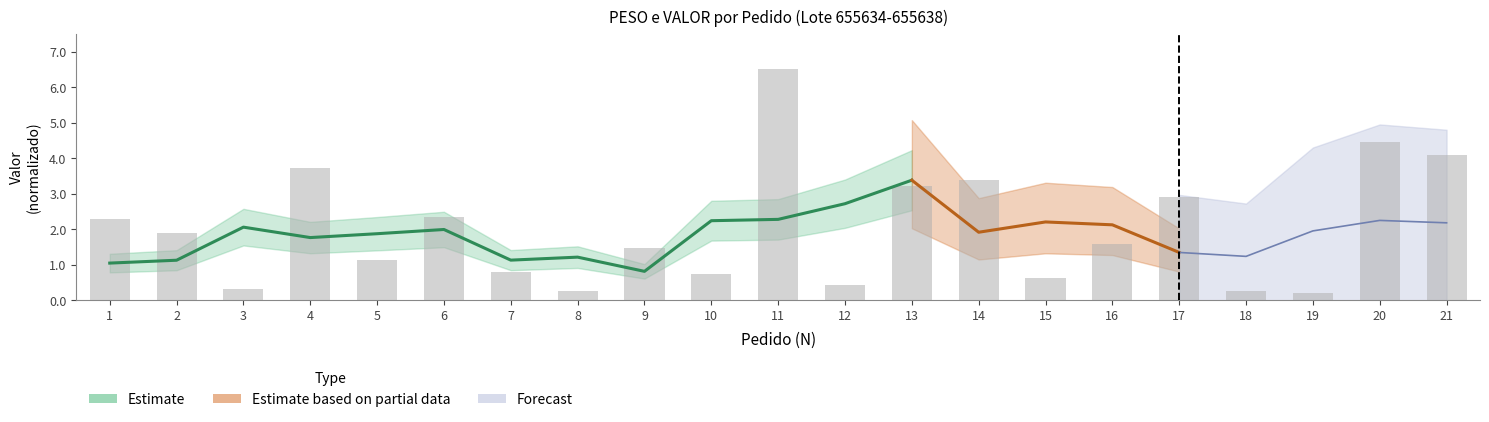

At which label does the data first exceed 1?

1